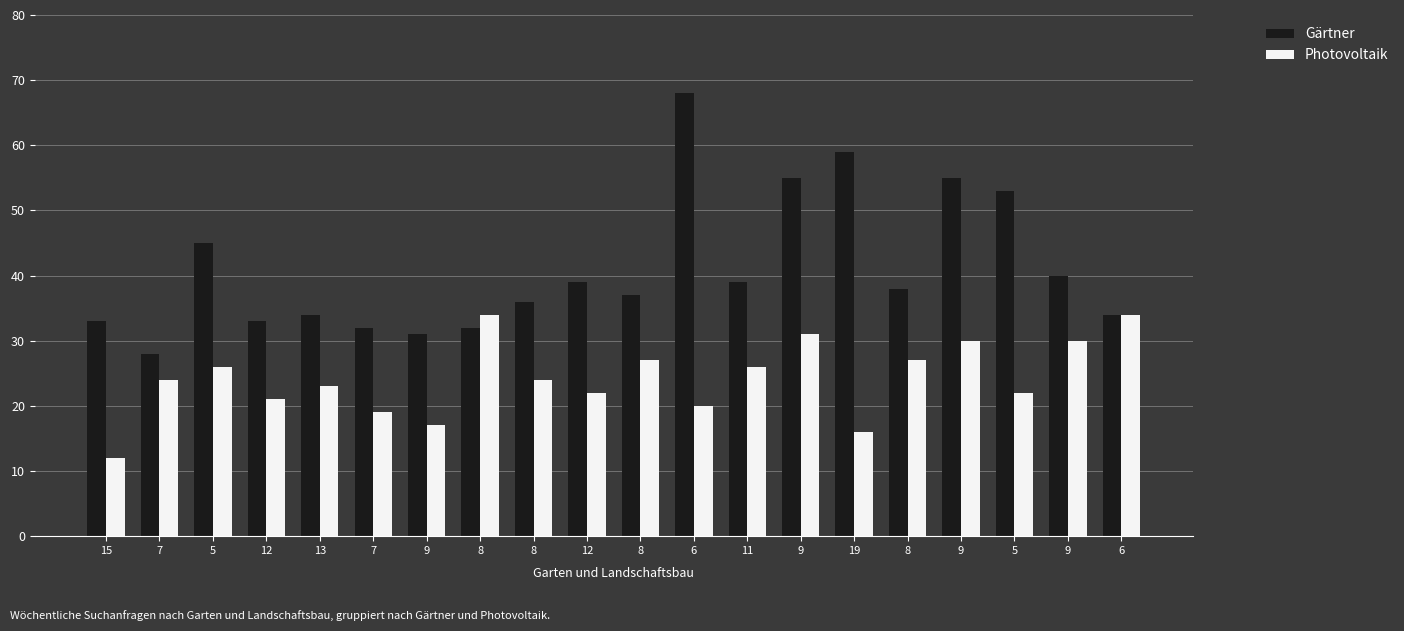

Does the chart contain any negative values?

No